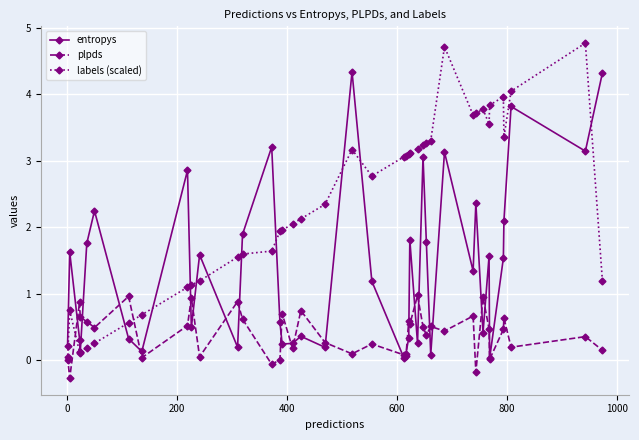

What are all the series names shown in the legend?

entropys, plpds, labels (scaled)